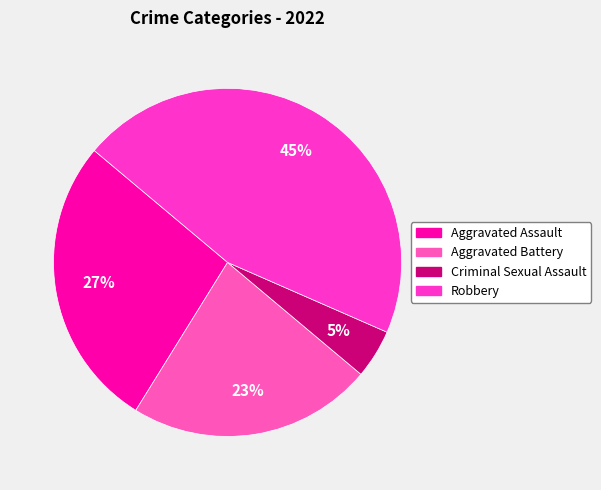

Is there any slice that represents more than half of the pie?

No